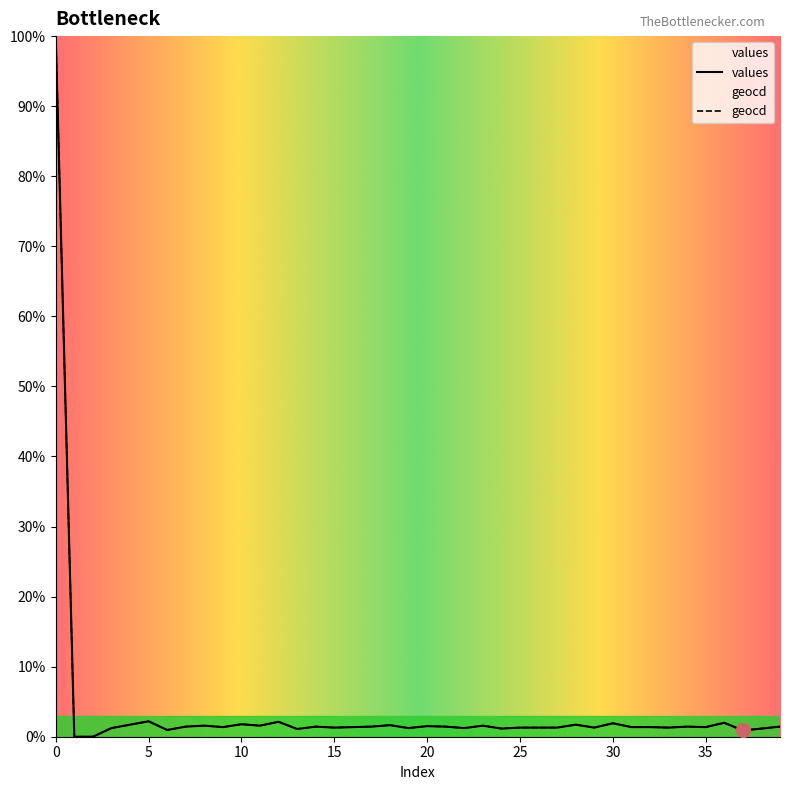

True or false: values has more than 0 interior local peaks.

True